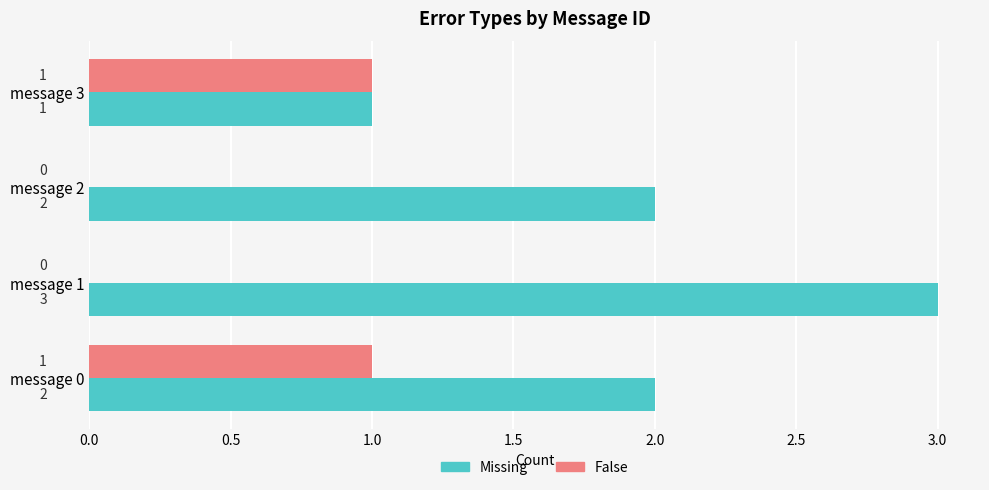

The False series shows 1 at message 0. True or false?

True